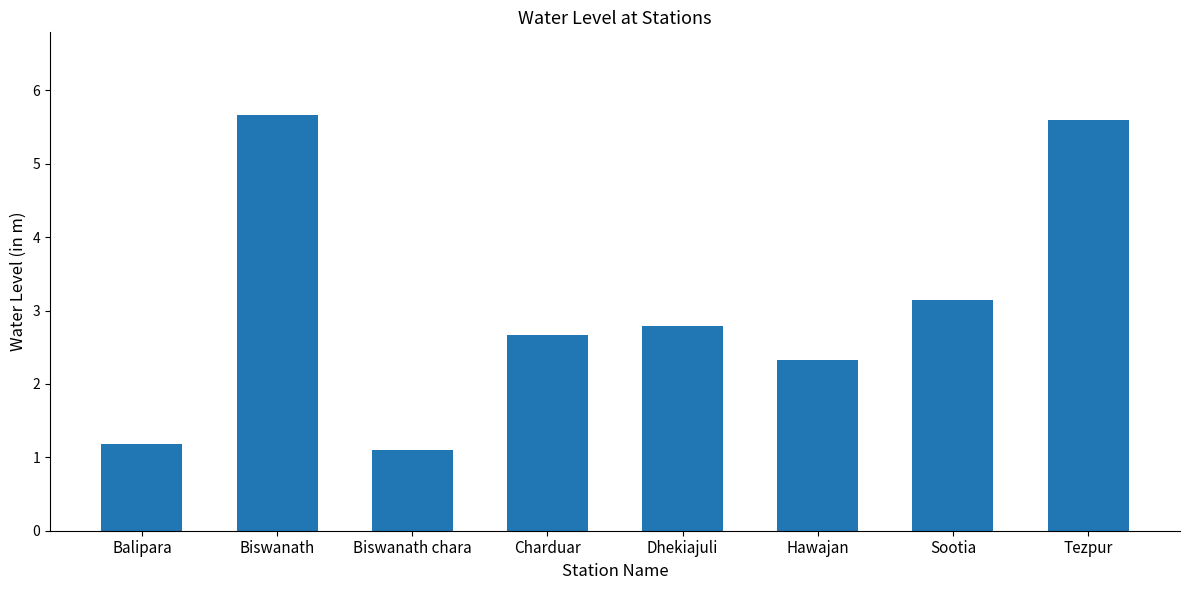

Which category has the lowest value across all series?

Biswanath chara